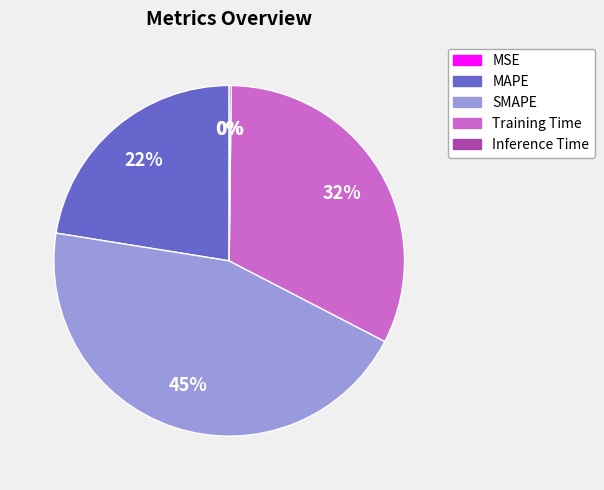

Do MAPE and Training Time together represent more than half of the pie?

Yes